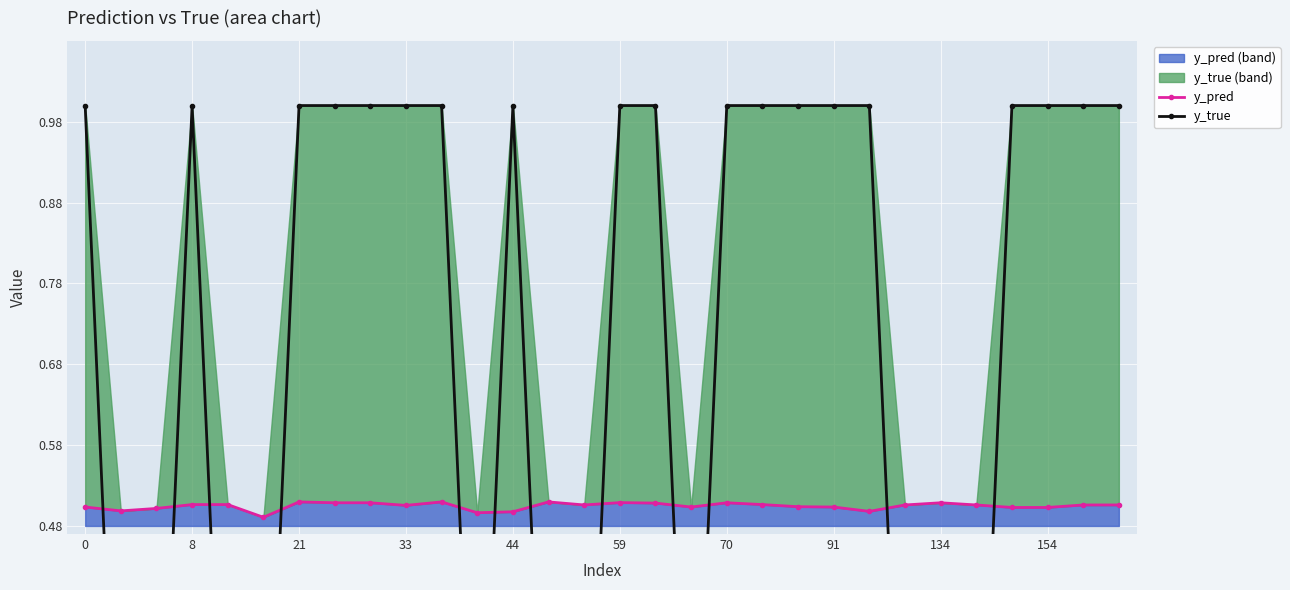

Reading left to right, transcribe all the data shown in this chart.

y_pred: 0.5	0.5	0.5	0.5	0.5	0.5	0.5	0.5	0.5	0.5	0.5	0.5	0.5	0.5	0.5	0.5	0.5	0.5	0.5	0.5	0.5	0.5	0.5	0.5	0.5	0.5	0.5	0.5	0.5	0.5
y_true: 1.0	0.0	0.0	1.0	0.0	0.0	1.0	1.0	1.0	1.0	1.0	0.0	1.0	0.0	0.0	1.0	1.0	0.0	1.0	1.0	1.0	1.0	1.0	0.0	0.0	0.0	1.0	1.0	1.0	1.0